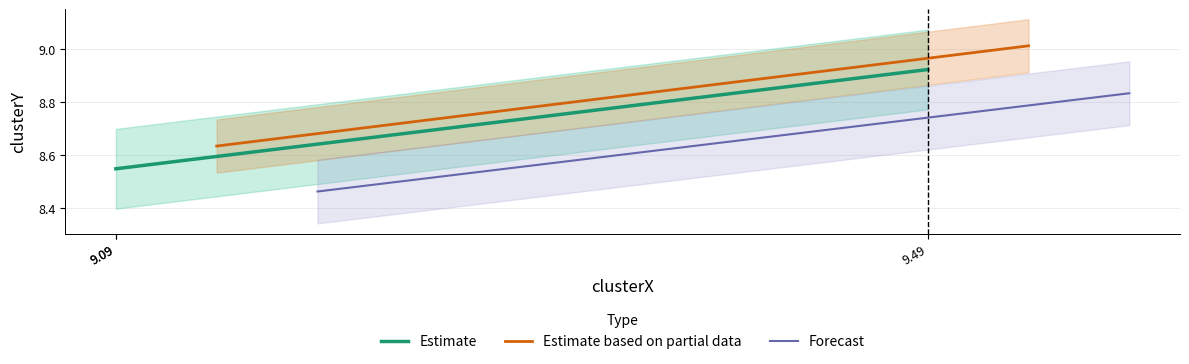

Which series changed the most between 9.09 and 9.09?

Estimate